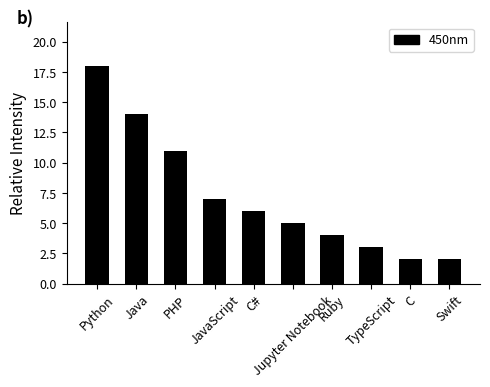

The chart shows a value of 1 at C. True or false?

False